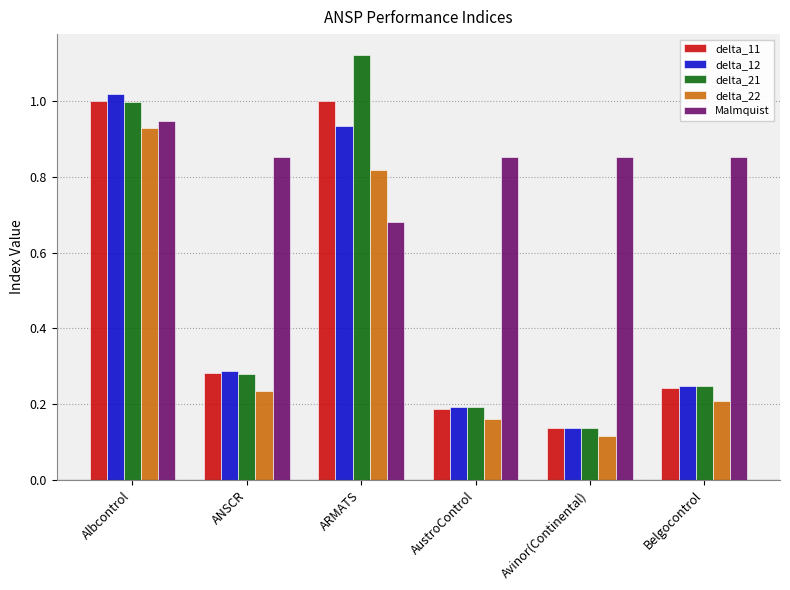

At which label is Malmquist closest to 0?

ARMATS